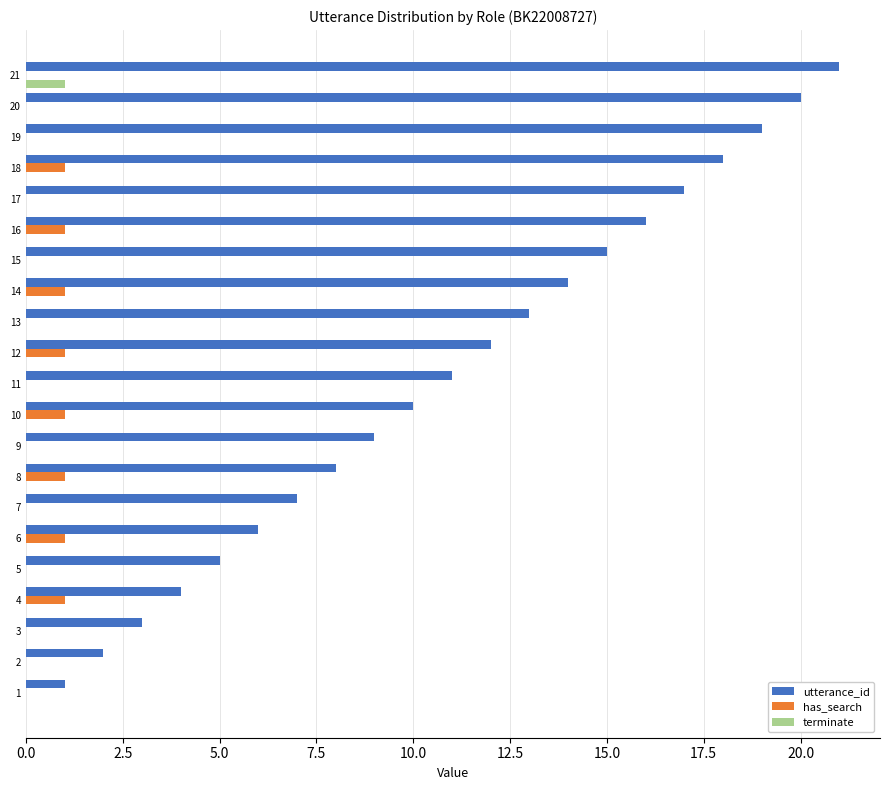

Which series changed the most between 15 and 18?

utterance_id